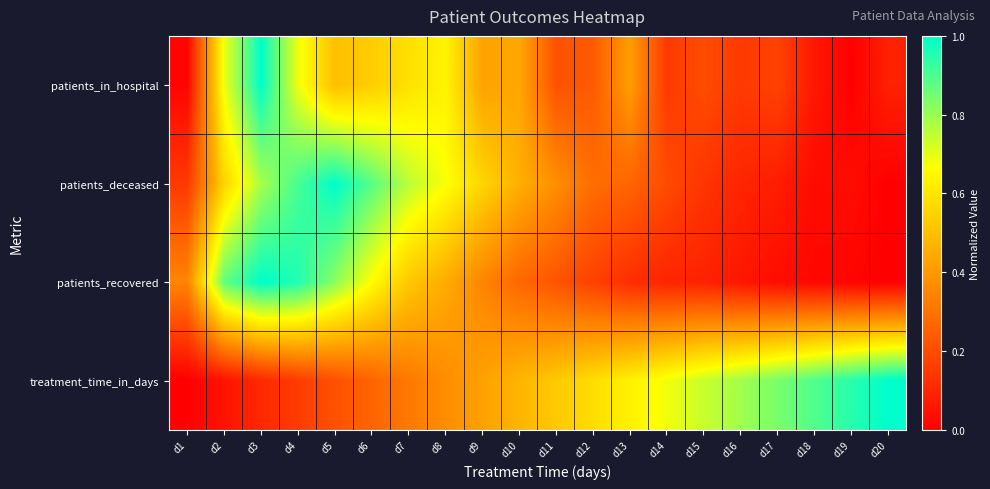

How many distinct data groups are displayed?

4